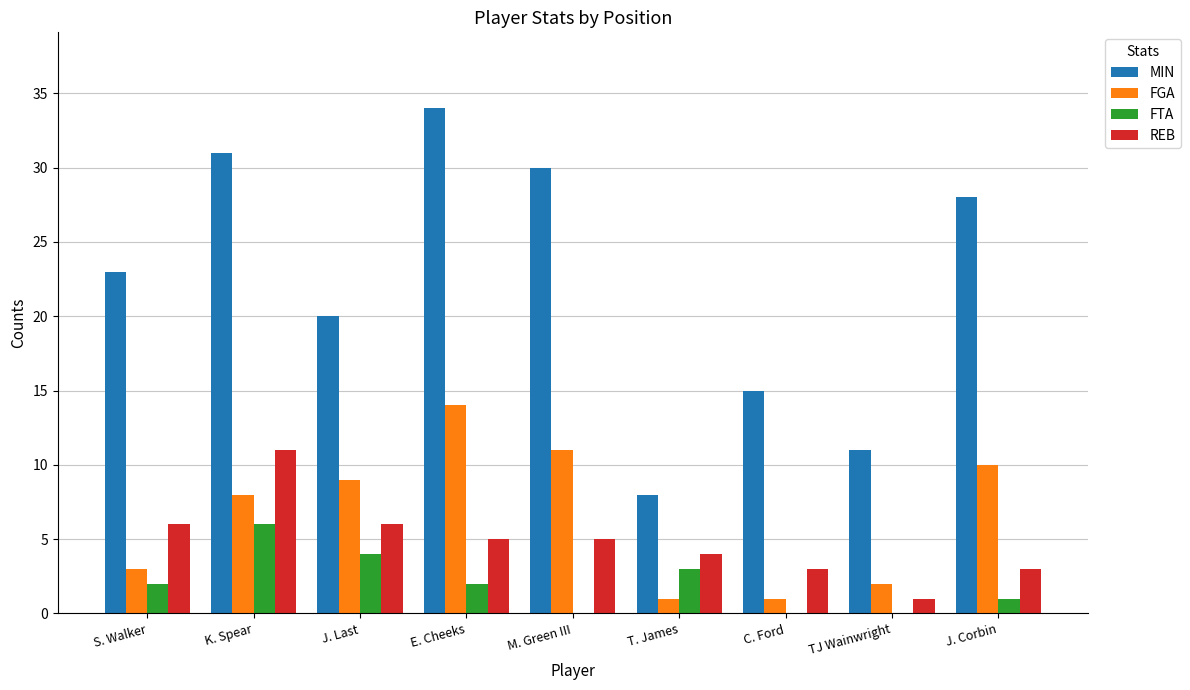

At which label does FTA reach its peak?

K. Spear